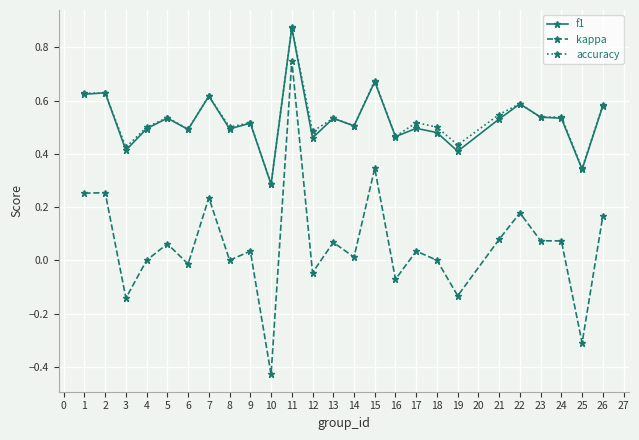

At which category does f1 reach its first local valley?

3